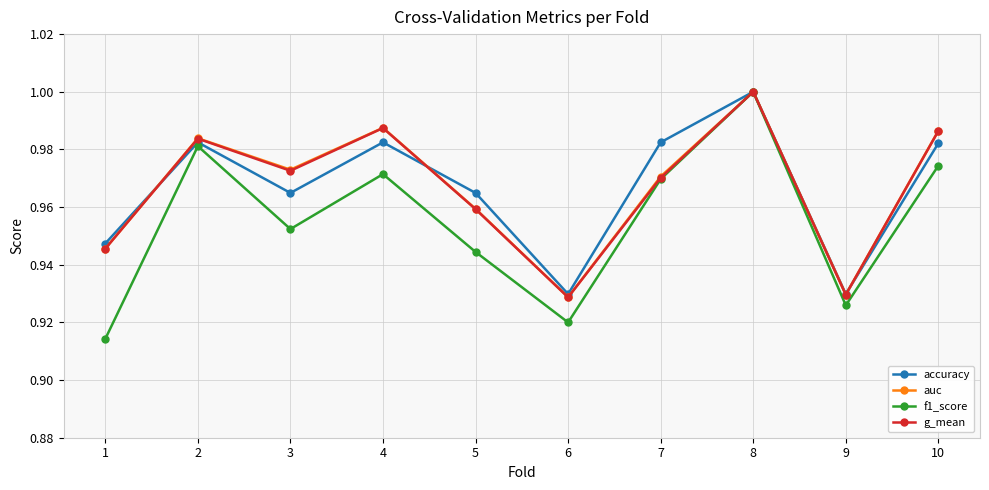

At which category does the chart reach its peak across all series?

8